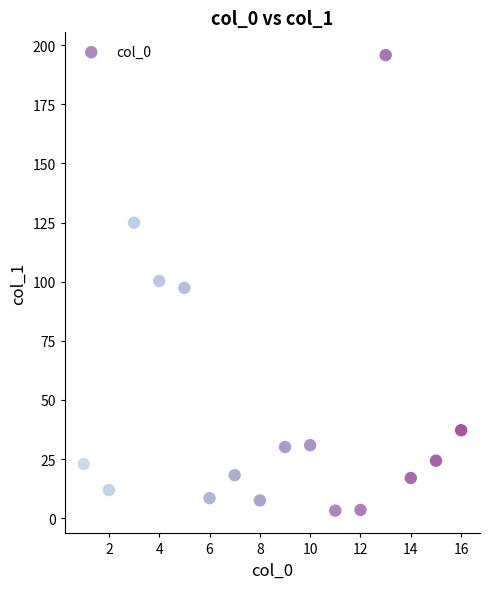

What is the range of X values (max minus min)?

15.0